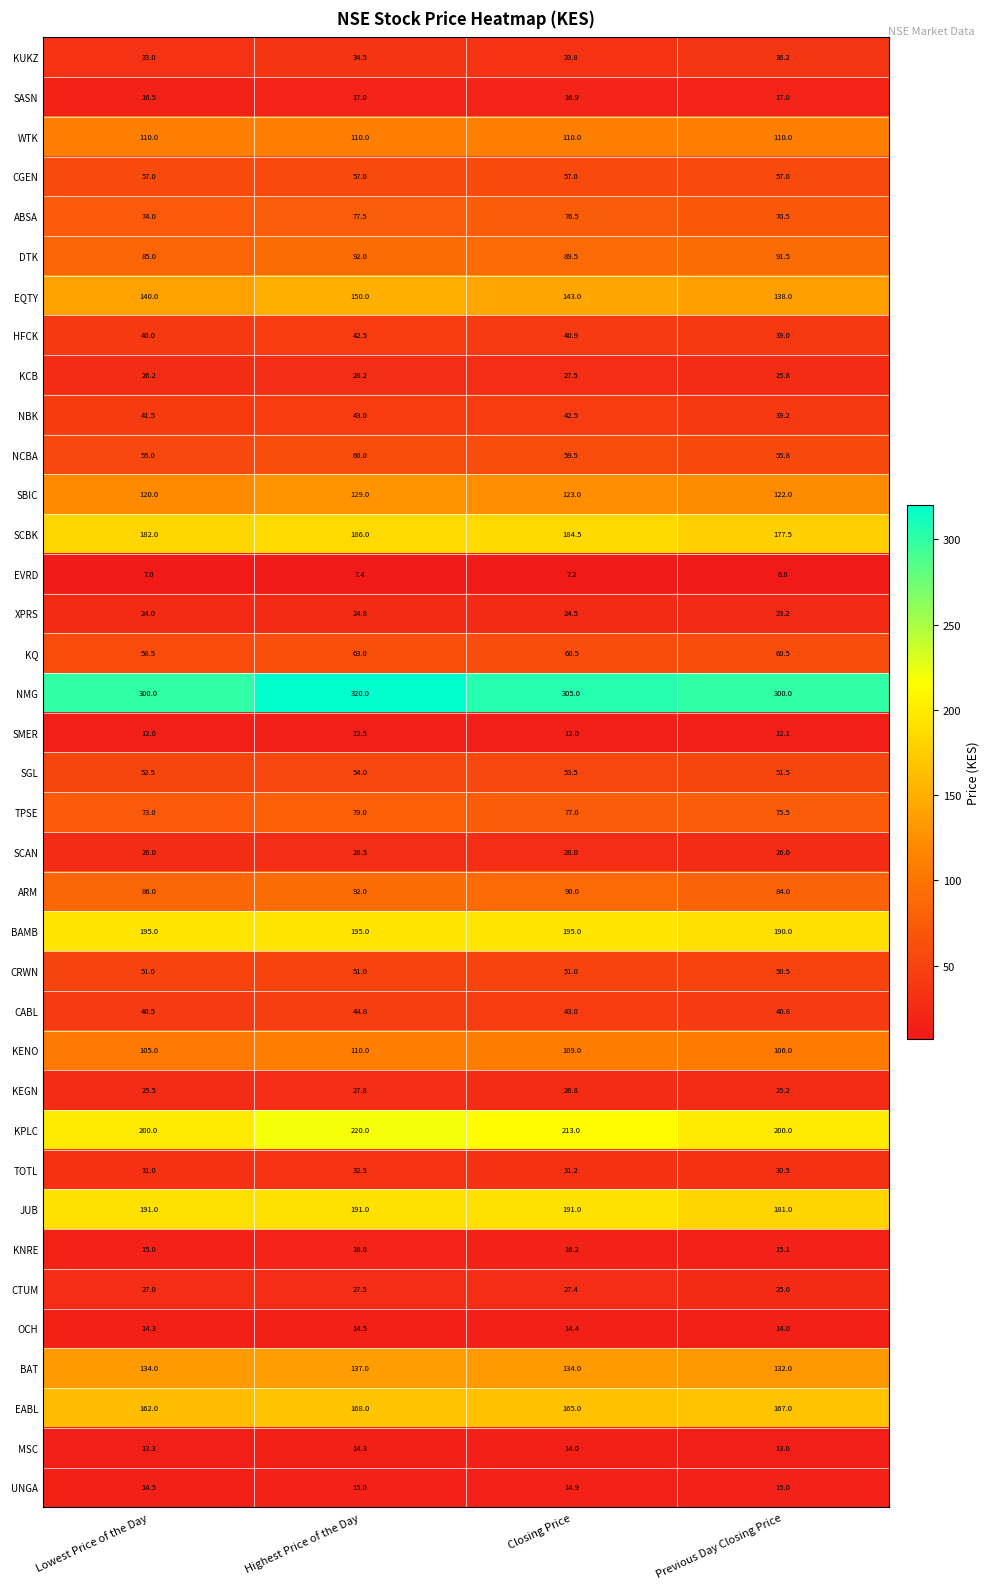

Rank the series at Lowest Price of the Day from lowest to highest value.

EVRD, SMER, MSC, OCH, UNGA, KNRE, SASN, XPRS, KEGN, SCAN, KCB, CTUM, TOTL, KUKZ, HFCK, CABL, NBK, CRWN, SGL, NCBA, CGEN, KQ, TPSE, ABSA, DTK, ARM, KENO, WTK, SBIC, BAT, EQTY, EABL, SCBK, JUB, BAMB, KPLC, NMG